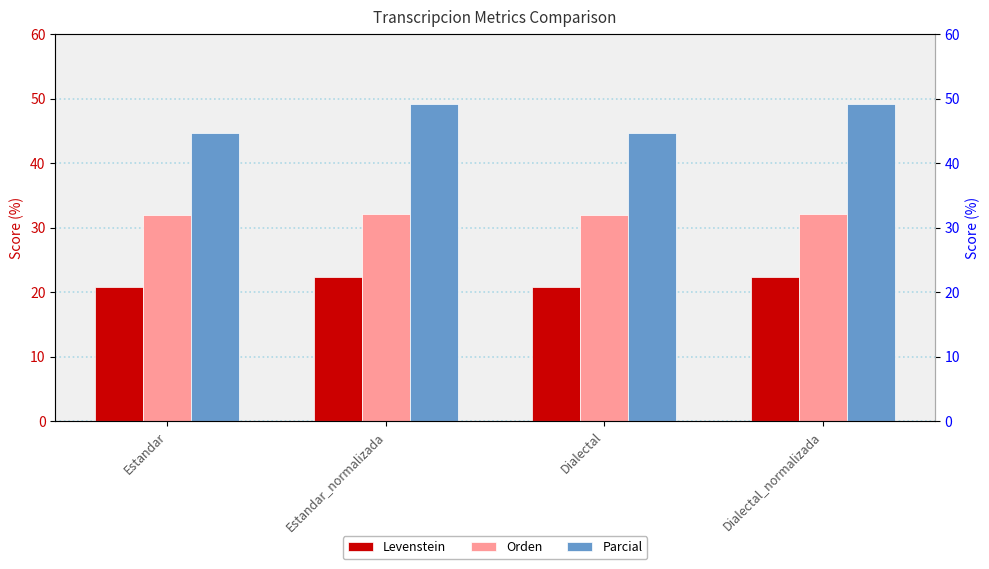

At which category is the sum across all series the highest?

Estandar_normalizada